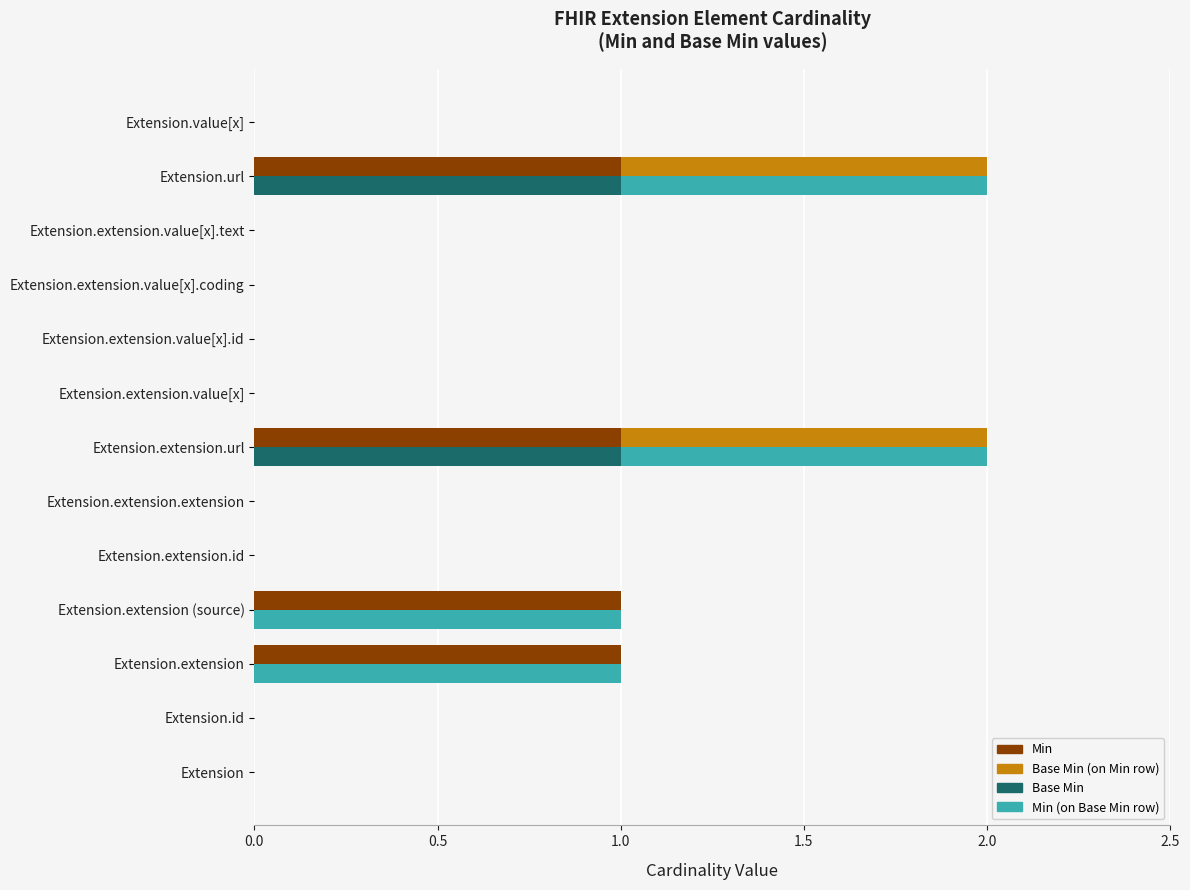

Count the number of data series in this chart.

4